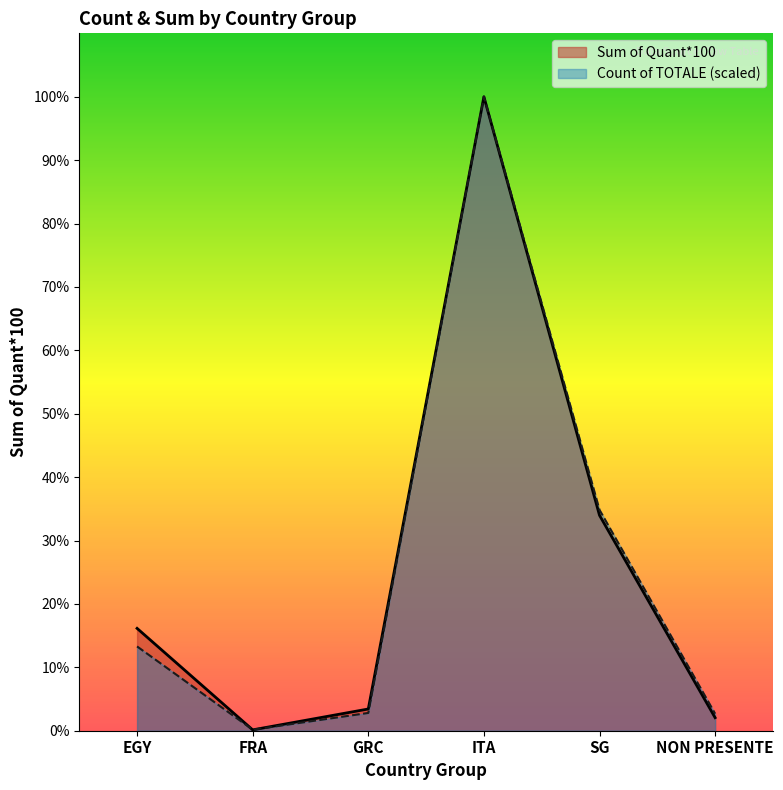

What is the sum of the Count of TOTALE values at EGY and FRA?

392517.6